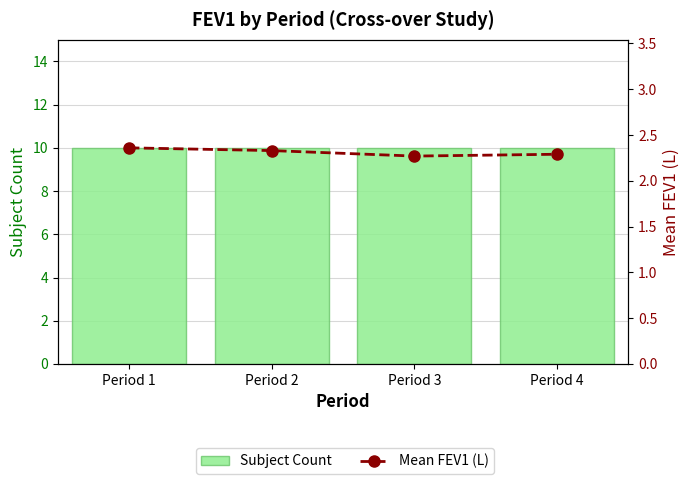

What is the spread (max minus min) of values at Period 4?

7.7